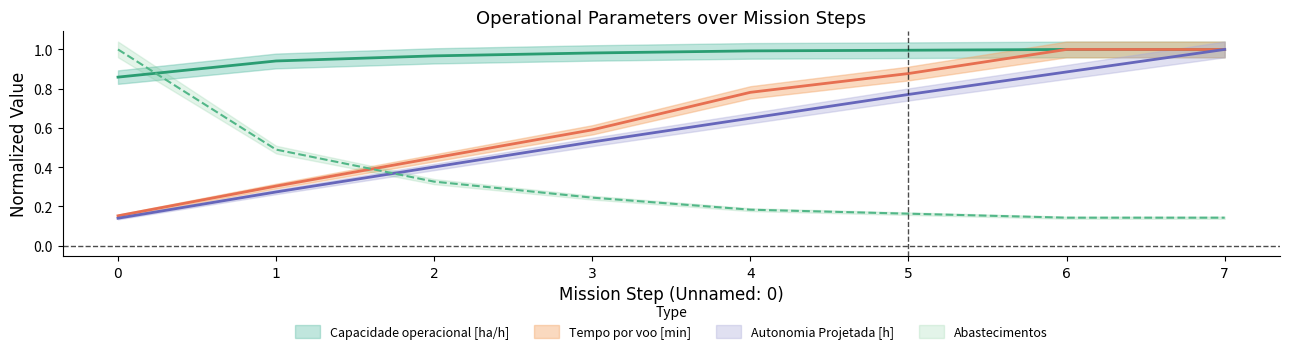

Between which two adjacent categories do Capacidade operacional [ha/h] and Abastecimentos first intersect?

0 and 1